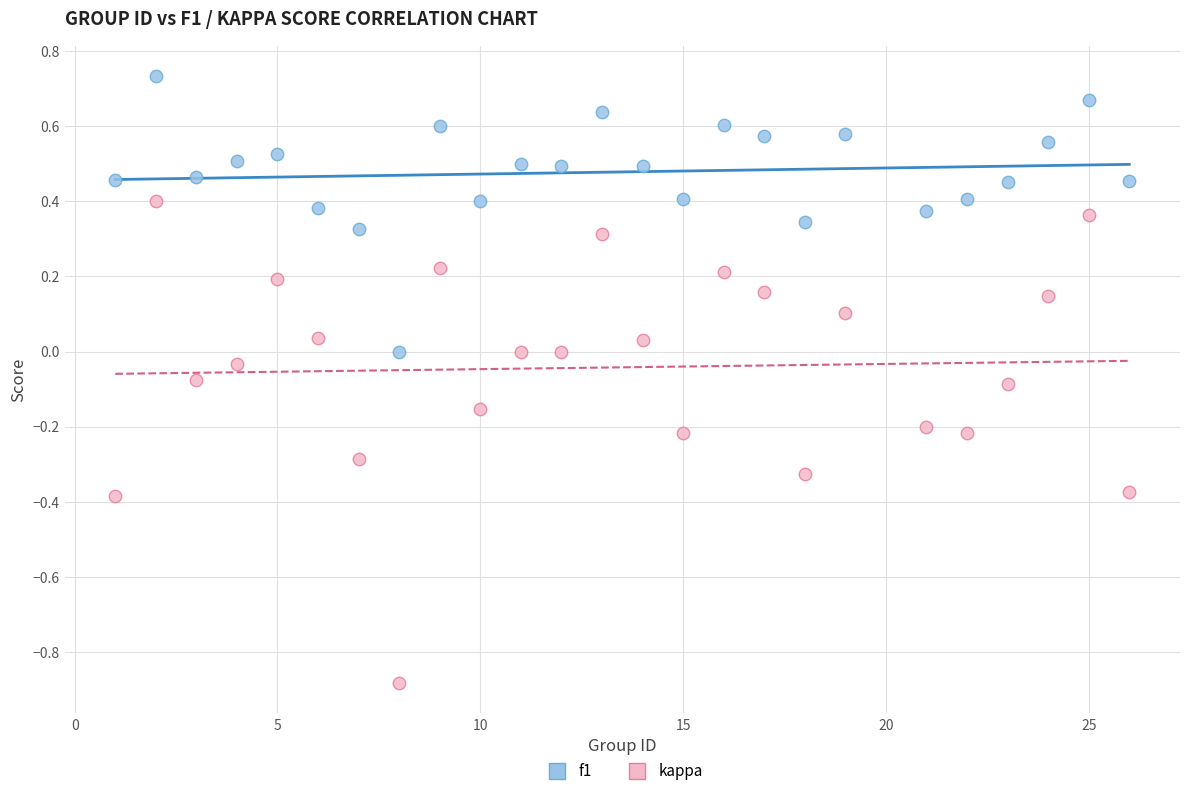

What is the X range (max minus min) for the scatter plot?

25.0